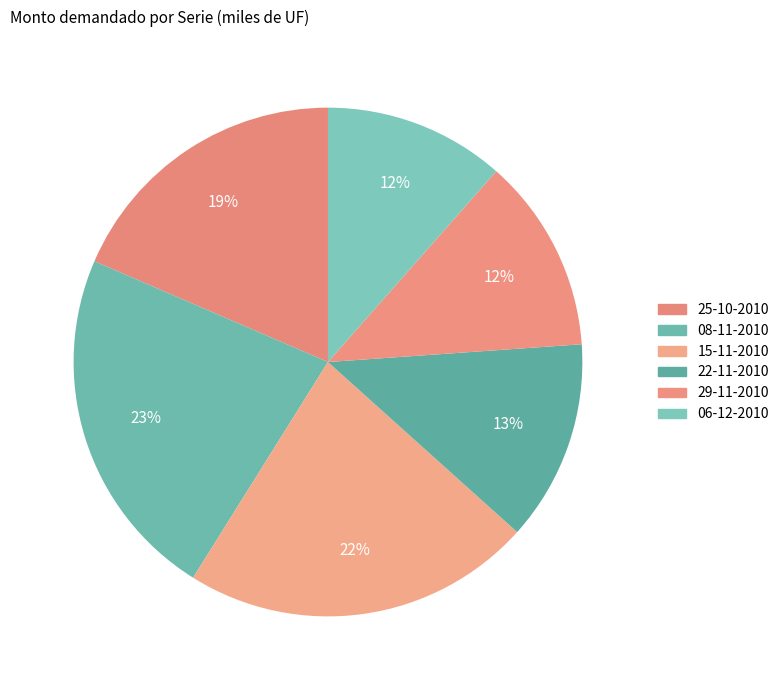

Count the number of slices in the pie.

6